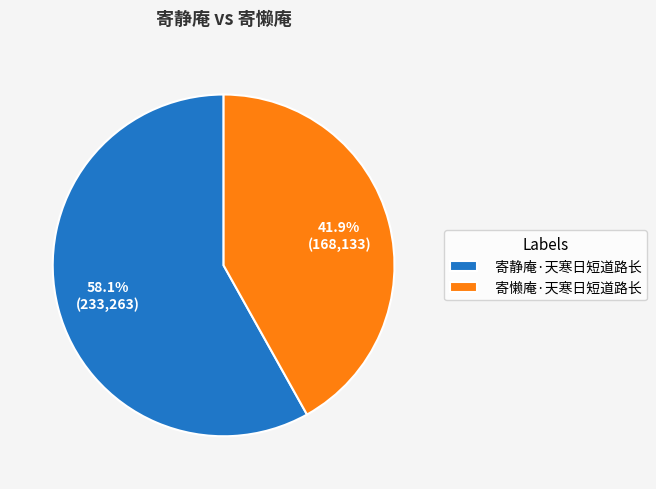

True or false: 寄静庵·天寒日短道路长 accounts for 51% of the total.

False